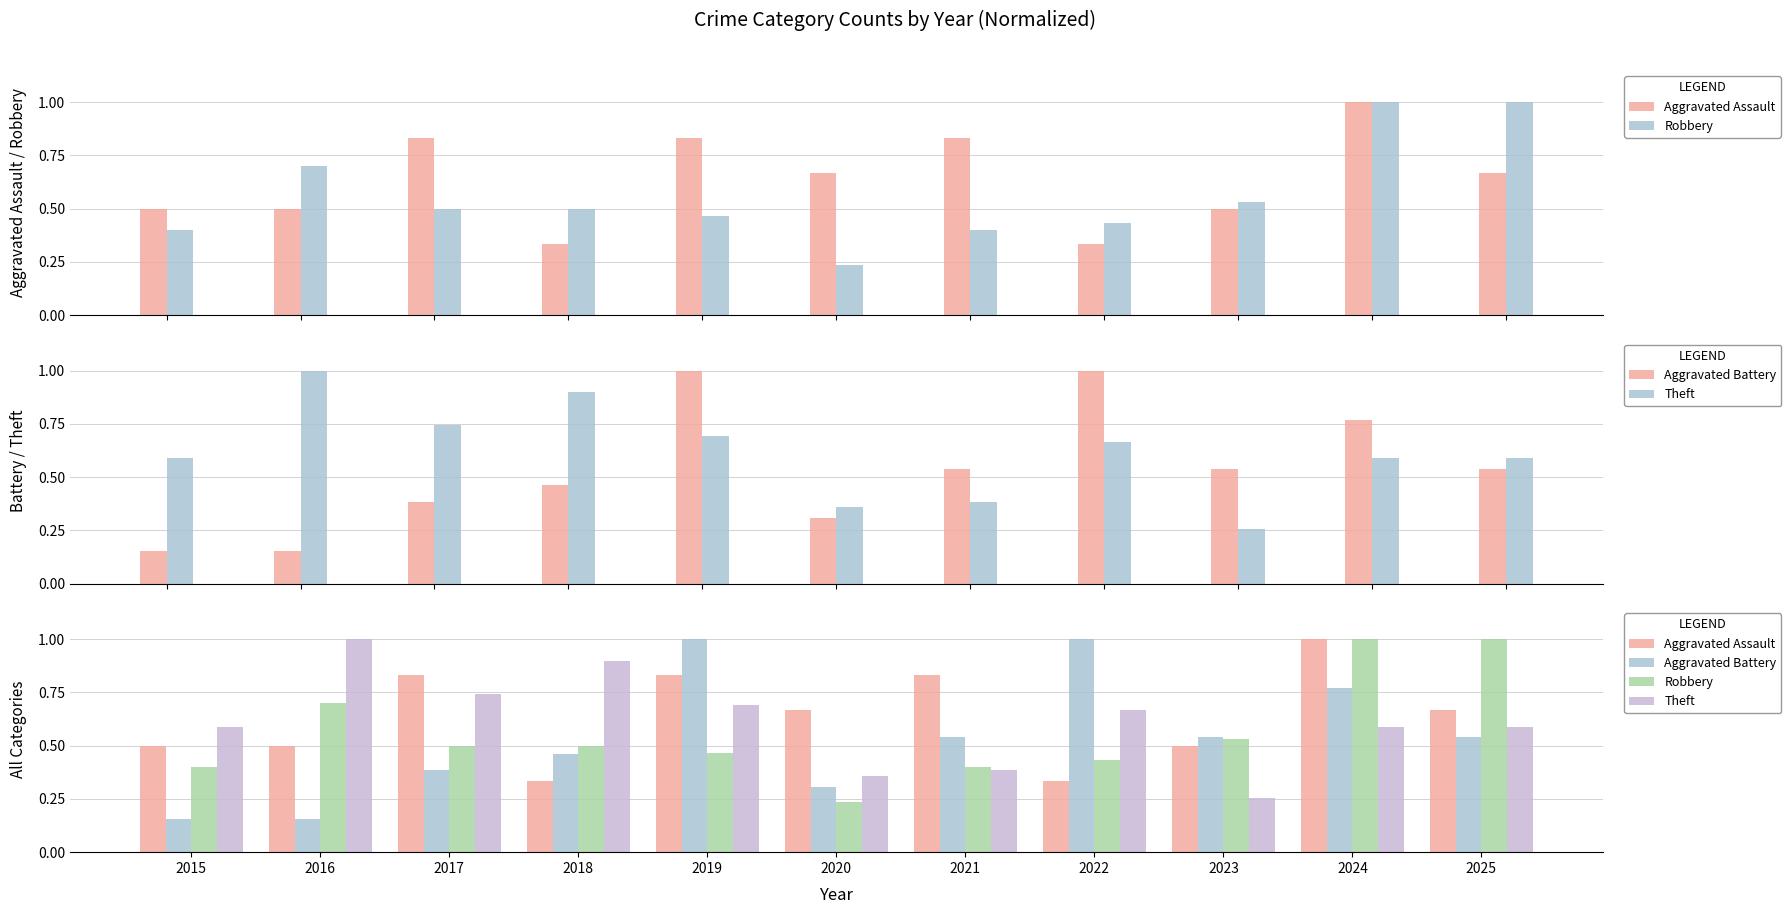

True or false: Aggravated Assault has a value of 0.8 at 2021.

True